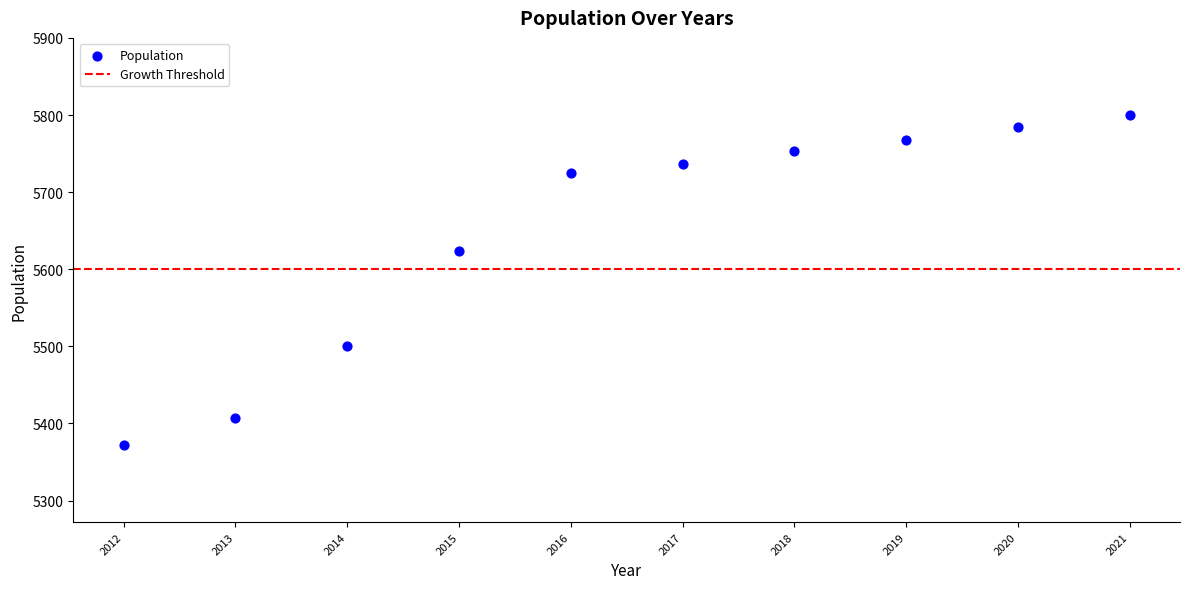

What Y value in the scatter plot is closest to 5586?

5624